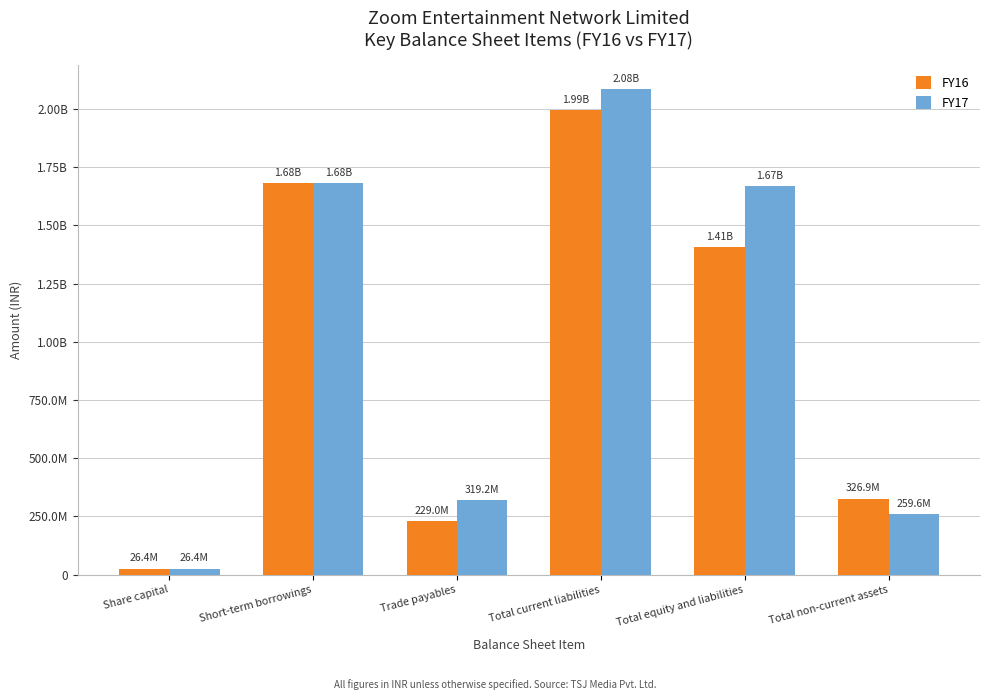

What is the difference between the maximum and minimum values in the FY17 series?

2058117000